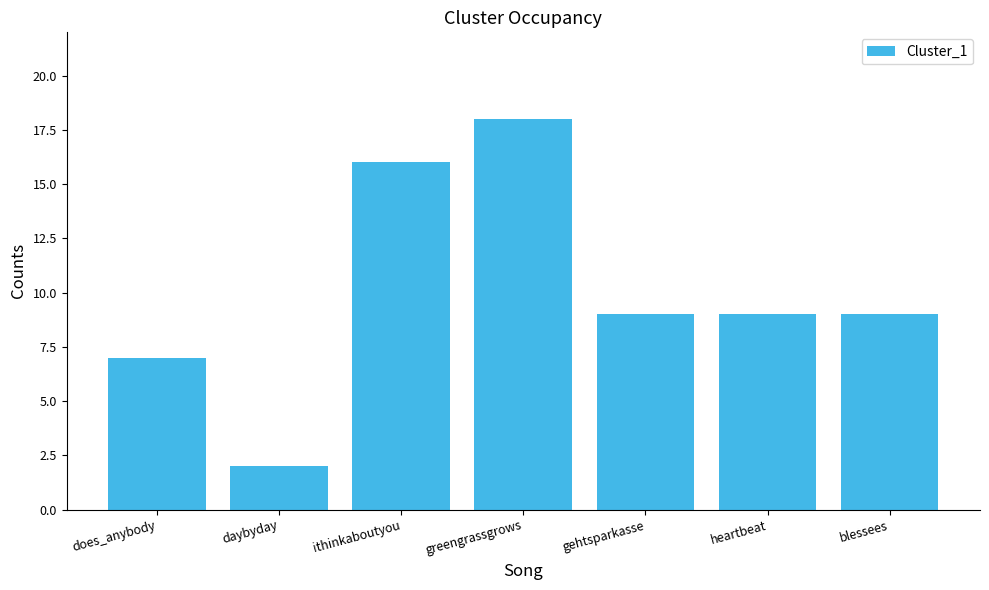

Is it true that the value at greengrassgrows is 12?

False